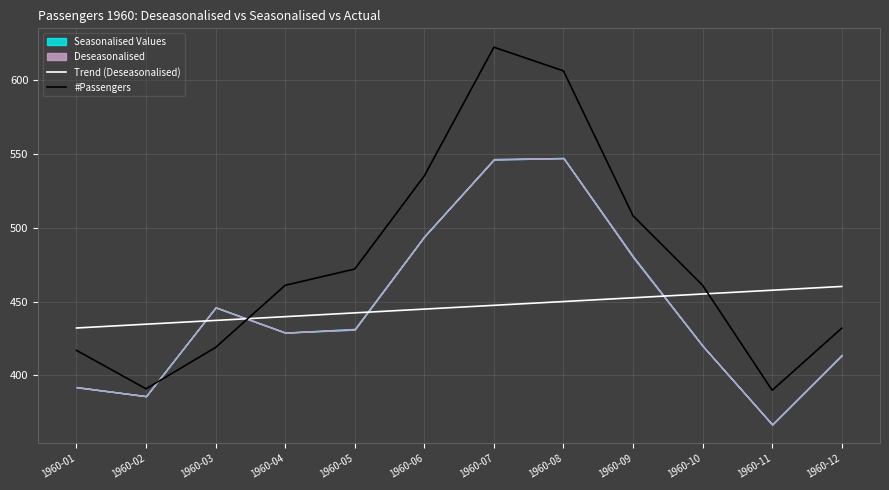

What is the value of the Trend (Deseasonalised) point at the 7th from the left?

447.4